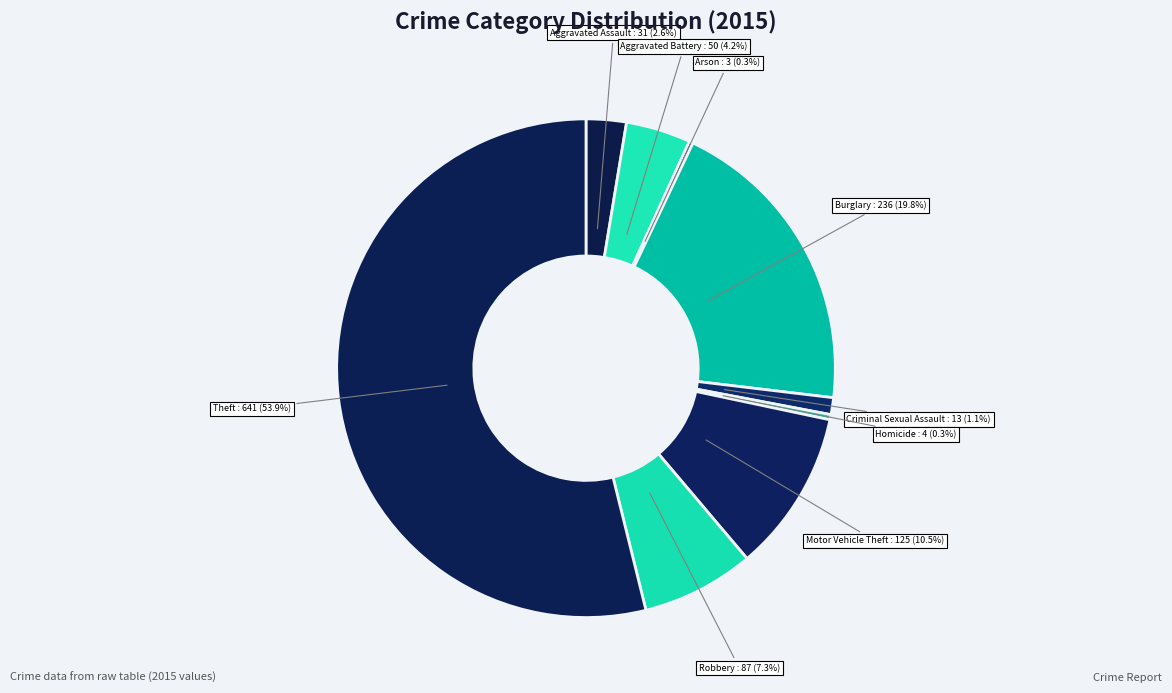

Which slice represents more than half of the pie?

Theft